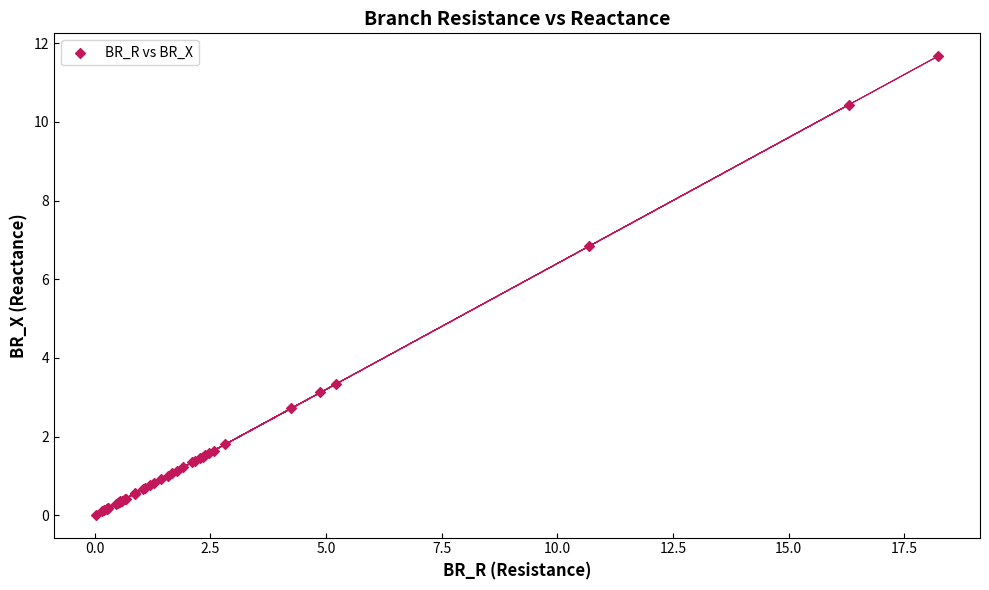

What Y value in the scatter plot is closest to 5?

3.3